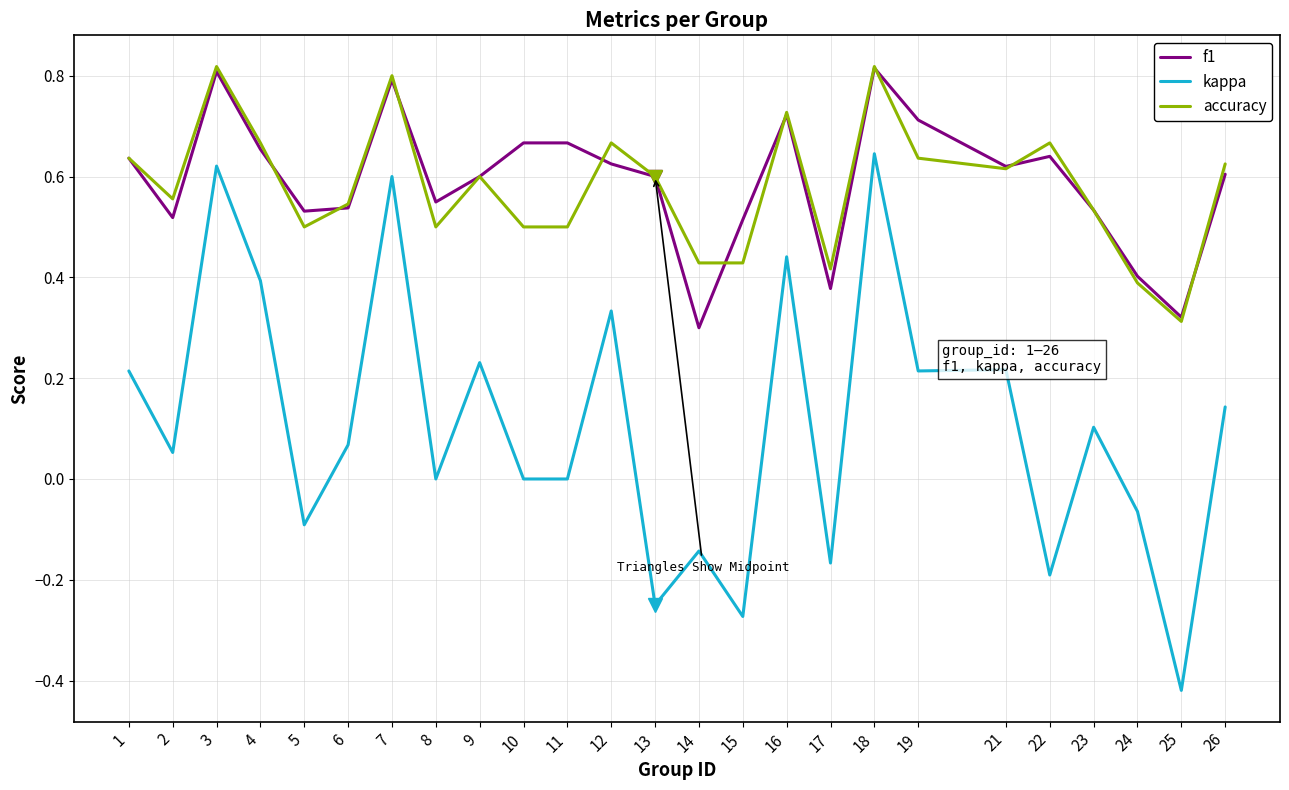

True or false: kappa and accuracy cross at least once.

False